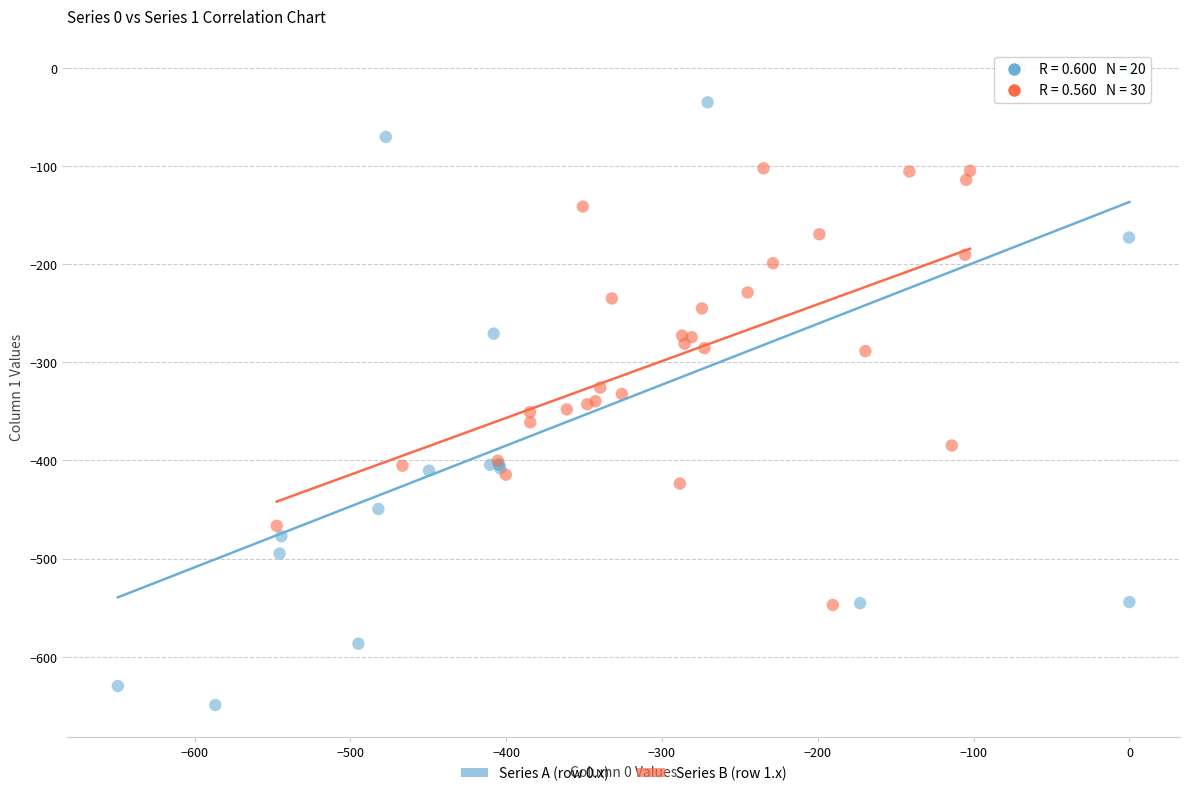

Which series reaches the maximum Y coordinate?

Series A (row 0.x)